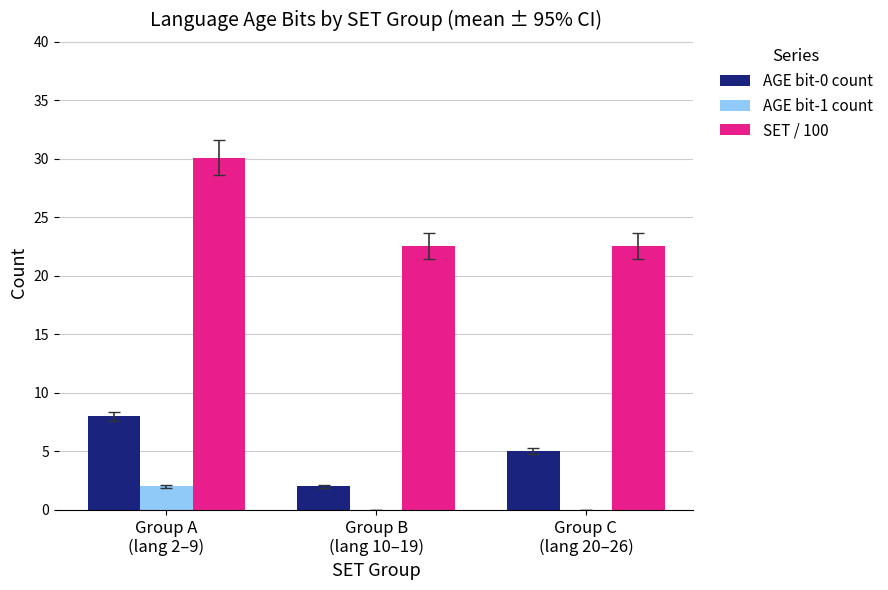

What is the maximum value for AGE bit-0 count?

8.0